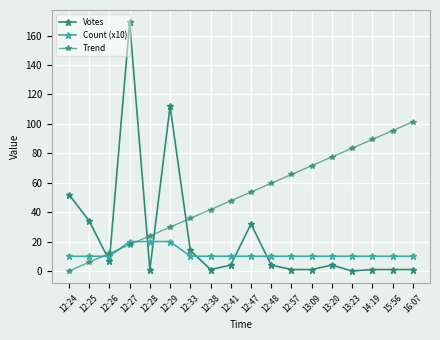

Reading left to right, extract all data points from this chart.

Votes: 52.0	34.0	7.0	169.0	1.0	112.0	14.0	1.0	4.0	32.0	4.0	1.0	1.0	4.0	0.0	1.0	1.0	1.0
Count (x10): 10.0	10.0	10.0	20.0	20.0	20.0	10.0	10.0	10.0	10.0	10.0	10.0	10.0	10.0	10.0	10.0	10.0	10.0
Trend: 0.0	6.0	11.9	17.9	23.9	29.8	35.8	41.8	47.7	53.7	59.6	65.6	71.6	77.5	83.5	89.5	95.4	101.4